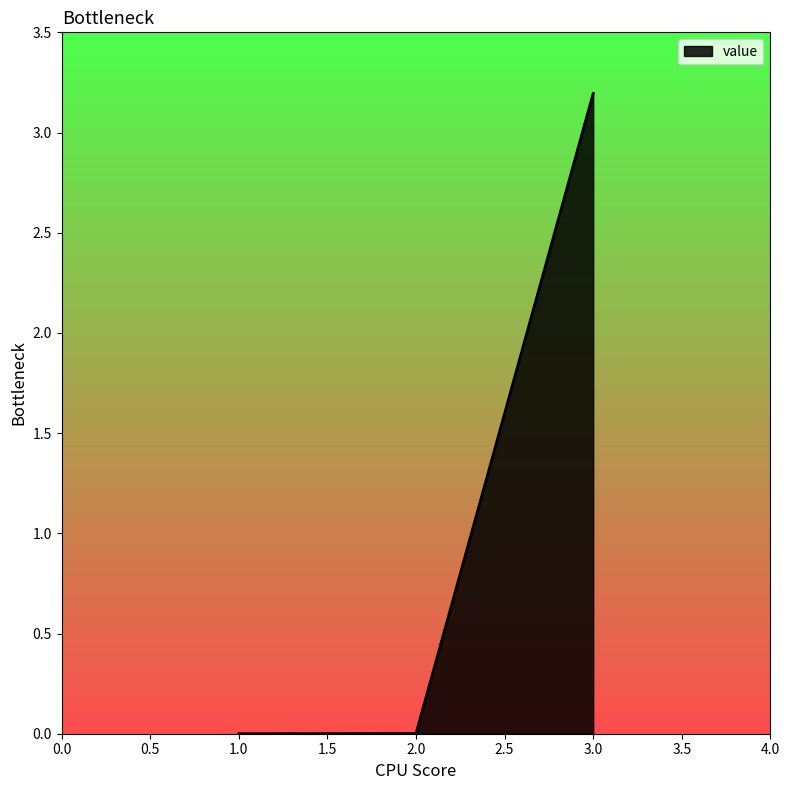

Does the chart have visible grid lines?

No